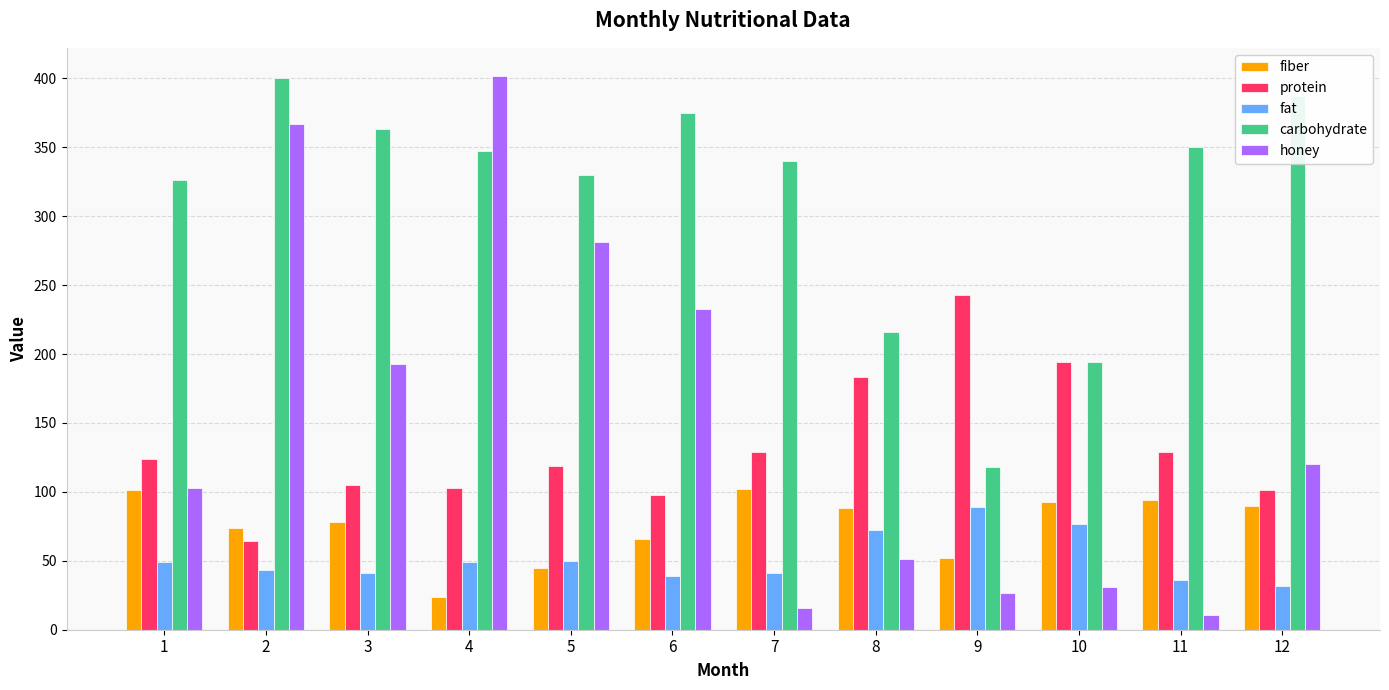

Which series changed the most between 2 and 6?

honey